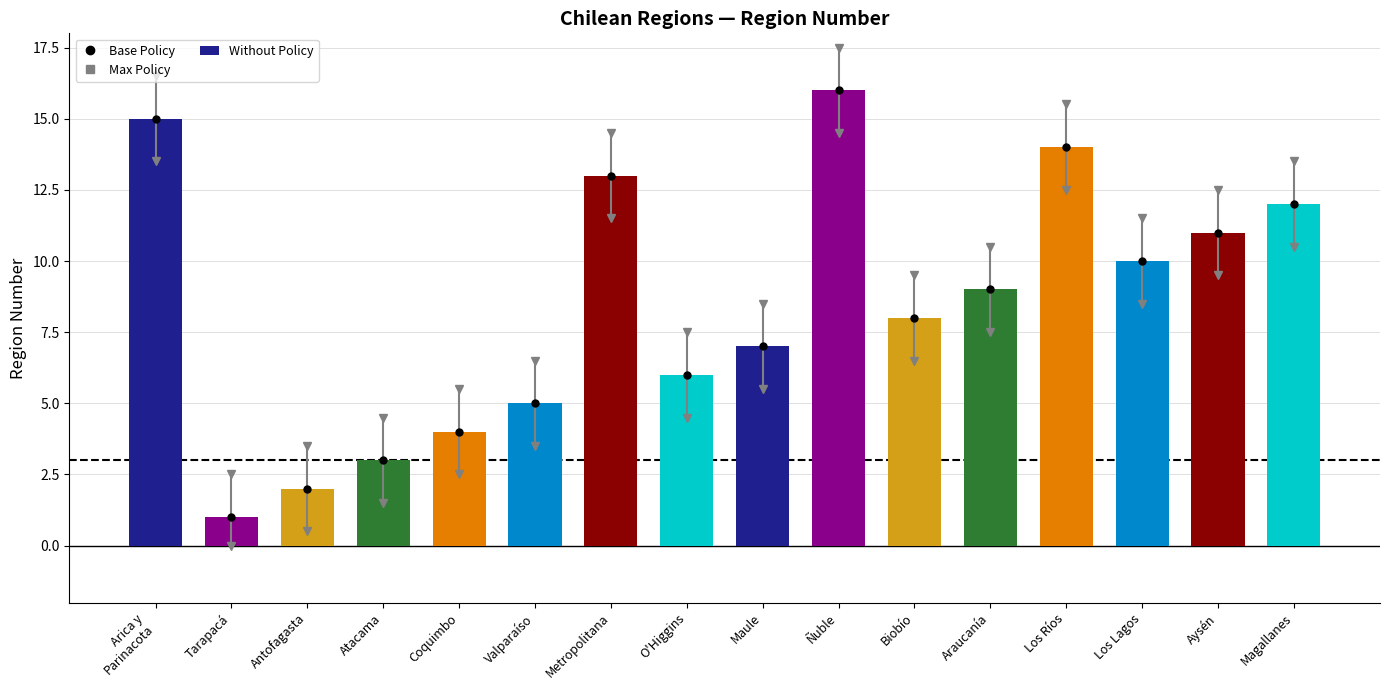

Rank the categories by value from lowest to highest.

Tarapacá, Antofagasta, Atacama, Coquimbo, Valparaíso, O'Higgins, Maule, Biobío, Araucanía, Los Lagos, Aysén, Magallanes, Metropolitana, Los Ríos, Arica y
Parinacota, Ñuble